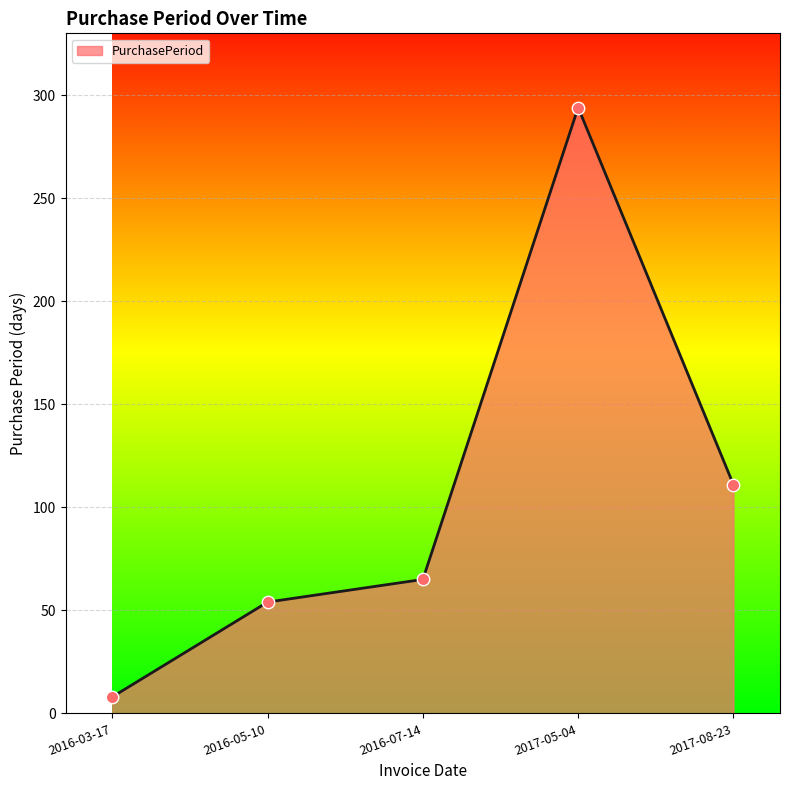

What is the change in value from 2016-03-17 to 2017-08-23?

+103